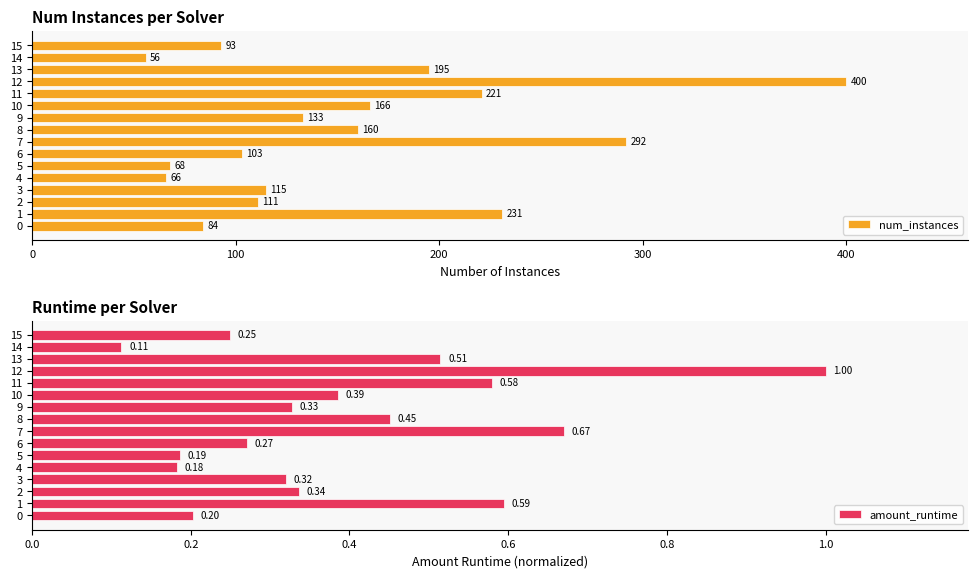

Which category has the highest value across all series?

12